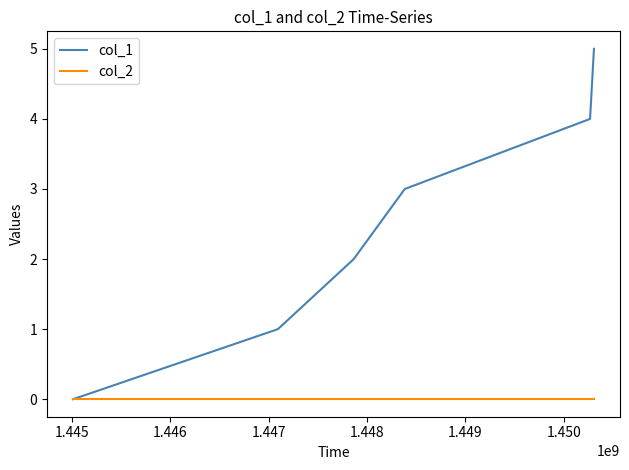

Which series has the largest total across all categories?

col_1